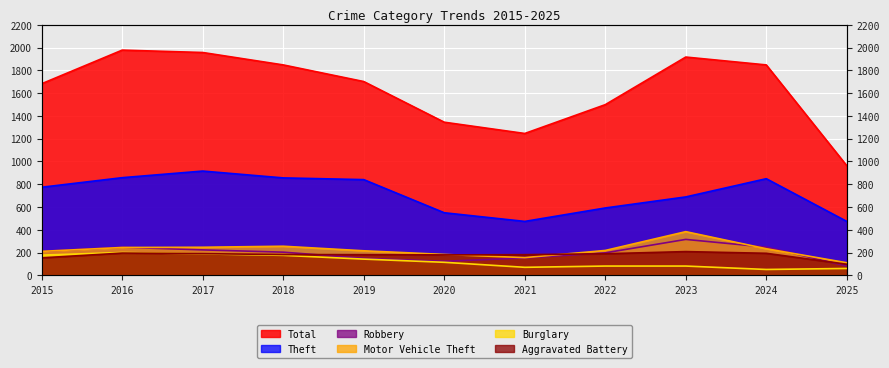

List the labels in order of Motor Vehicle Theft value, smallest first.

2025, 2021, 2020, 2015, 2019, 2022, 2024, 2016, 2017, 2018, 2023